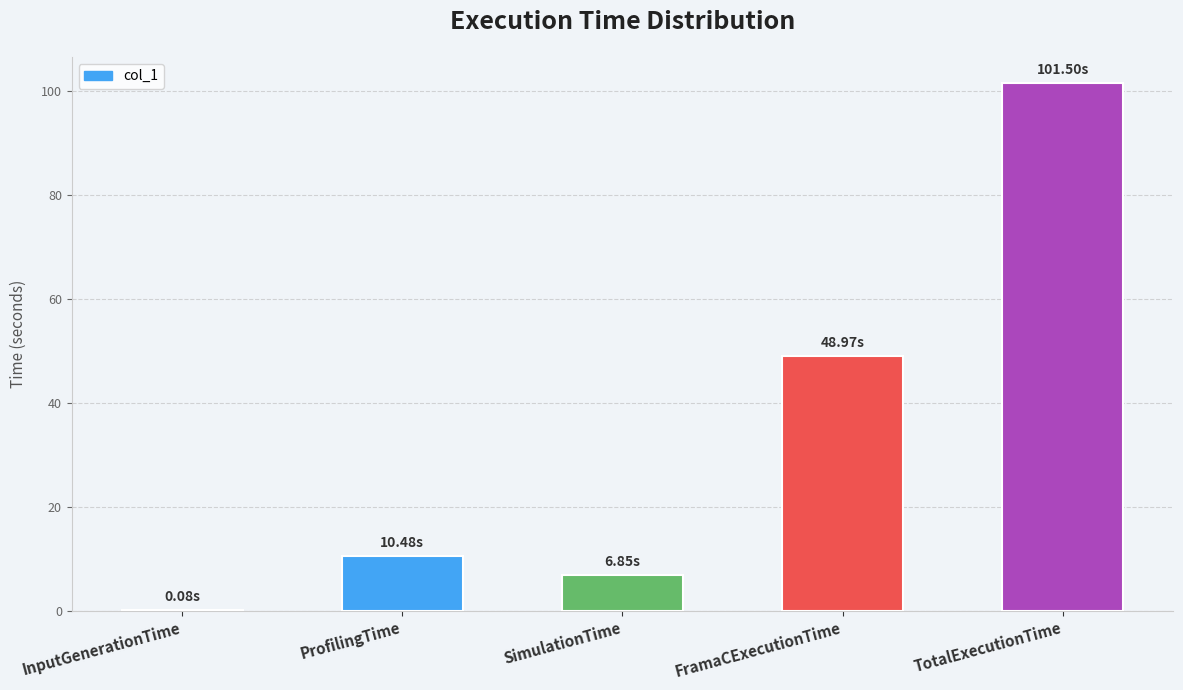

What value does the data have at InputGenerationTime?

0.1